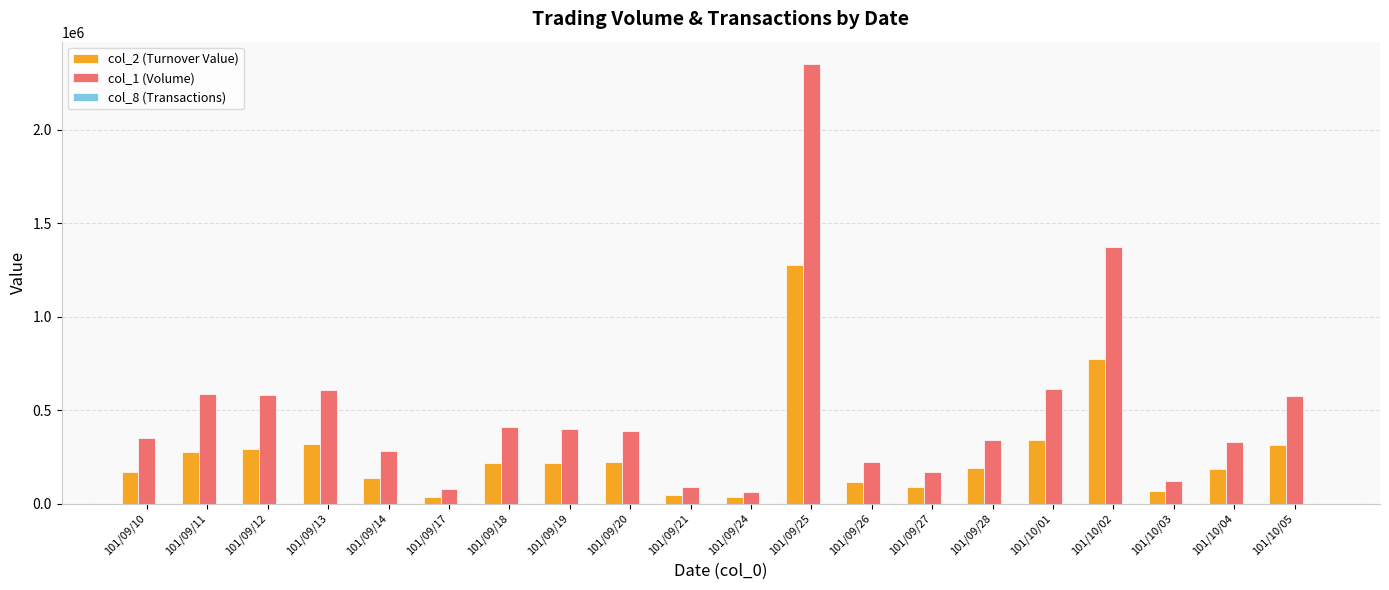

What is the maximum value shown in the chart?

2353000